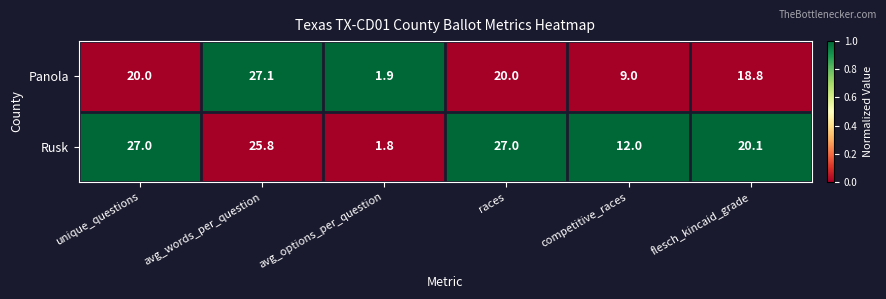

What is the sum of all Rusk values?

113.7